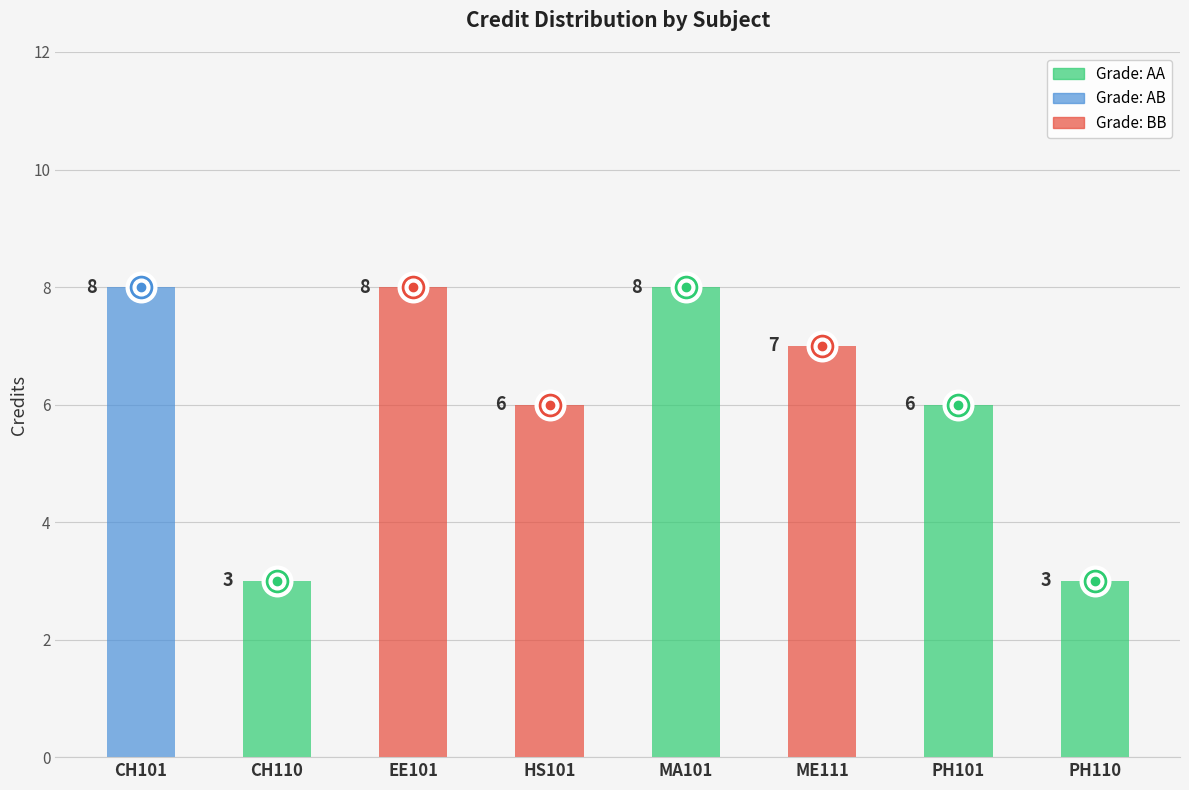

How many values are below 7?

4